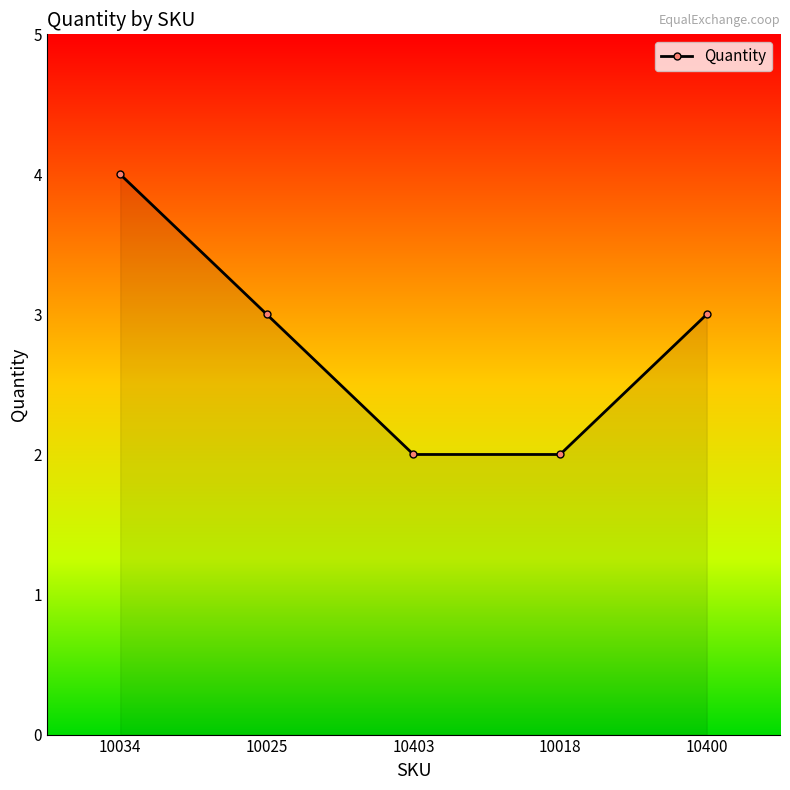

Between 10034 and 10025, which is larger?

10034